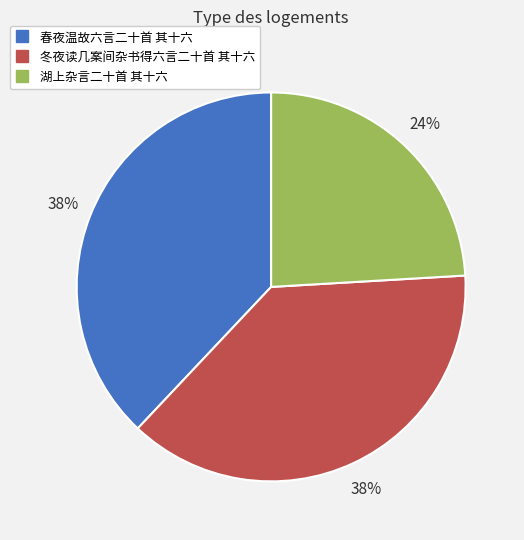

What is the ratio of the value at 春夜温故六言二十首 其十六 to the value at 湖上杂言二十首 其十六?

1.6